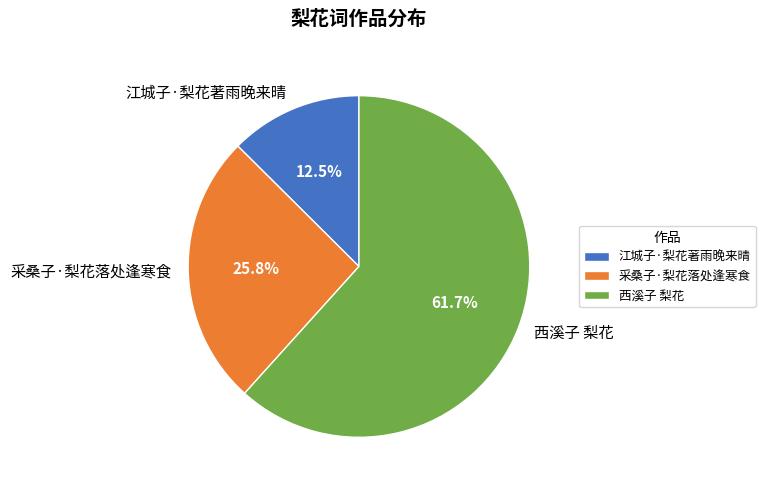

What is the ratio of the value at 采桑子·梨花落处逢寒食 to the value at 西溪子 梨花?

0.4